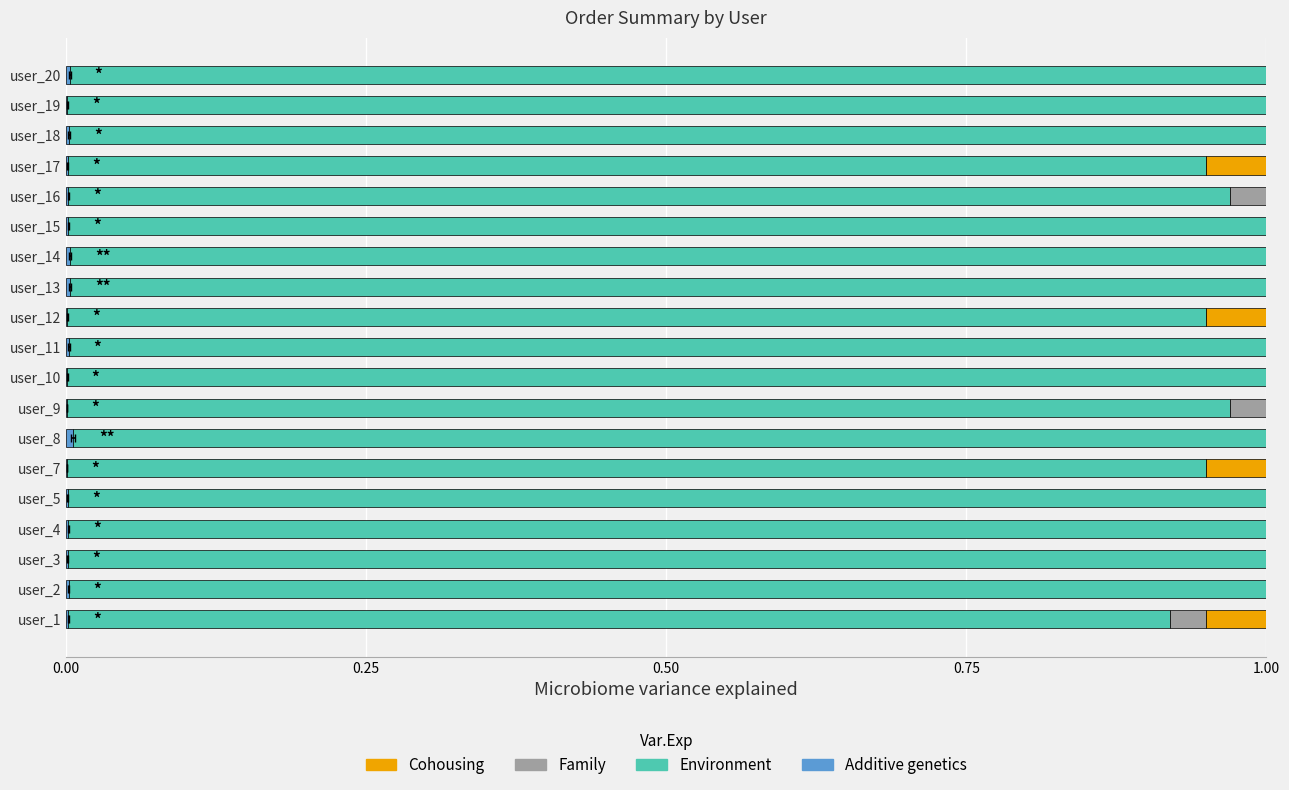

How many bars are there in each group?

4